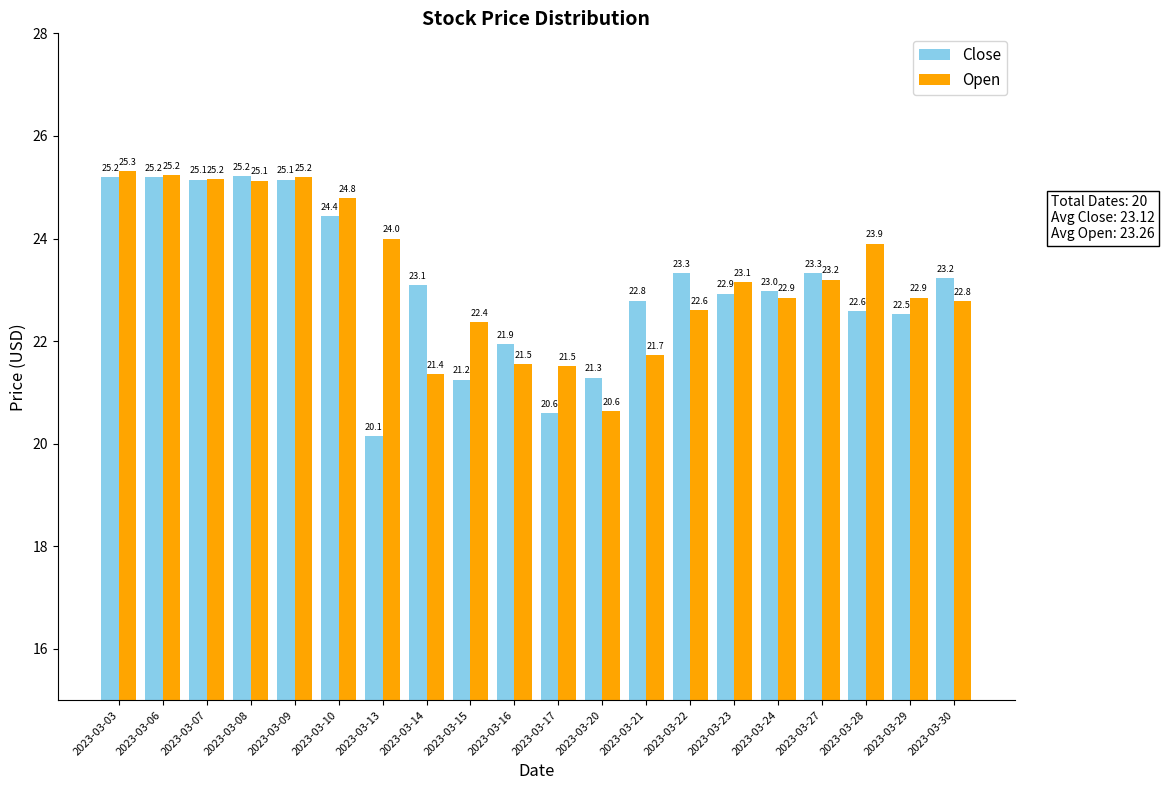

Are the bars grouped side by side (vs. stacked)?

Yes